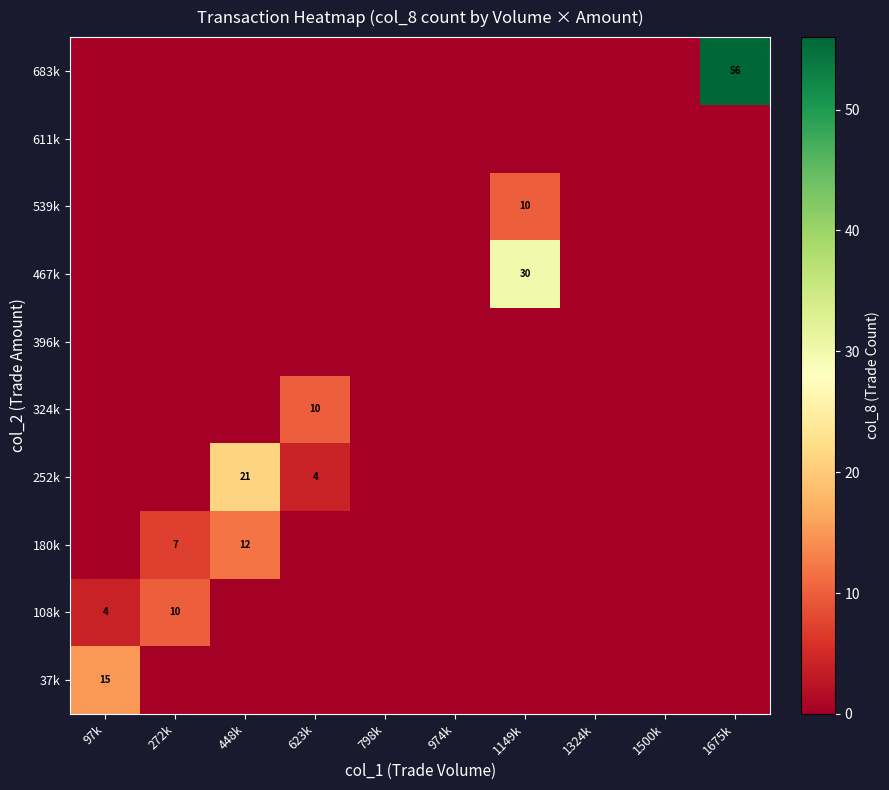

What is the maximum value shown in the chart?

56